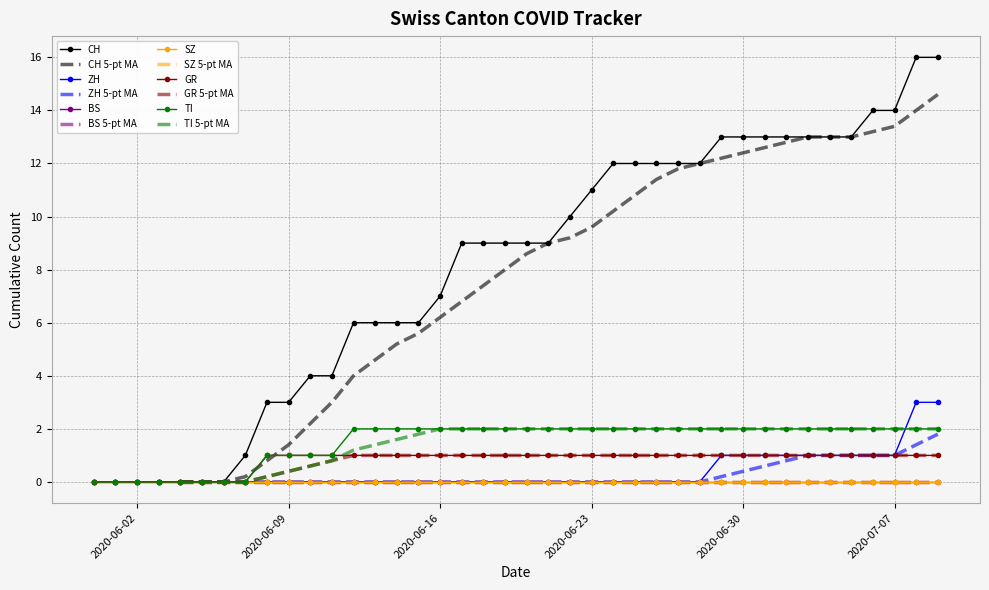

At which category does the chart reach its peak across all series?

2020-07-08